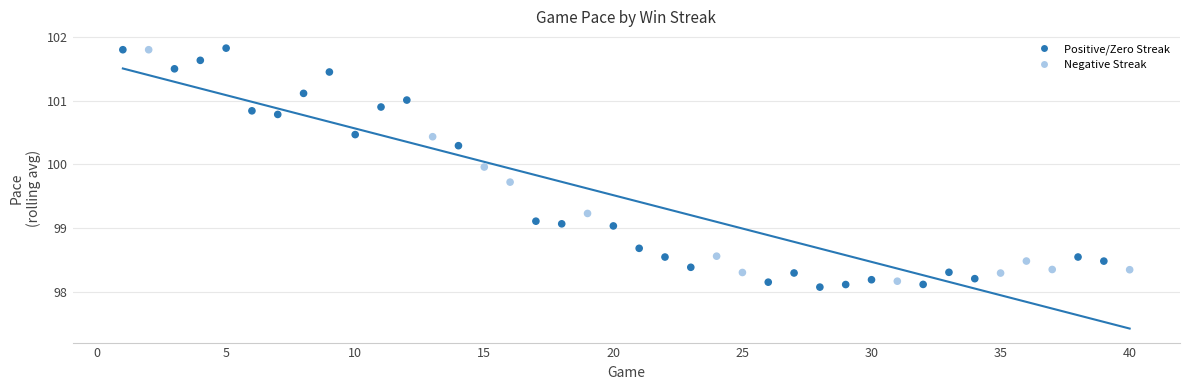

What is the range of X values (max minus min)?

39.0